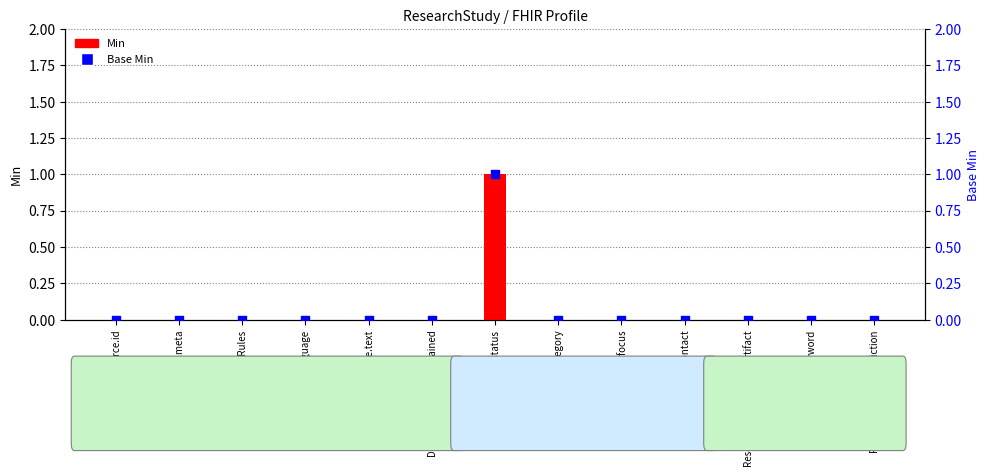

At how many categories does at least one series exceed 0?

1